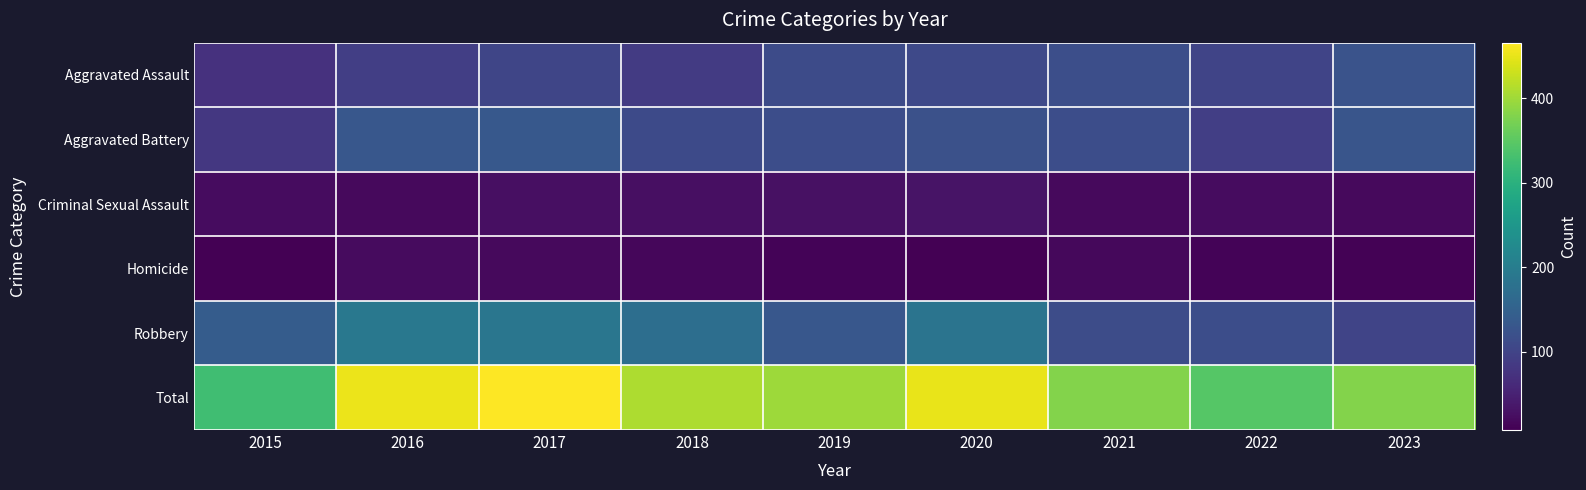

Rank the series by their maximum value, from lowest to highest.

Homicide, Criminal Sexual Assault, Aggravated Assault, Aggravated Battery, Robbery, Total